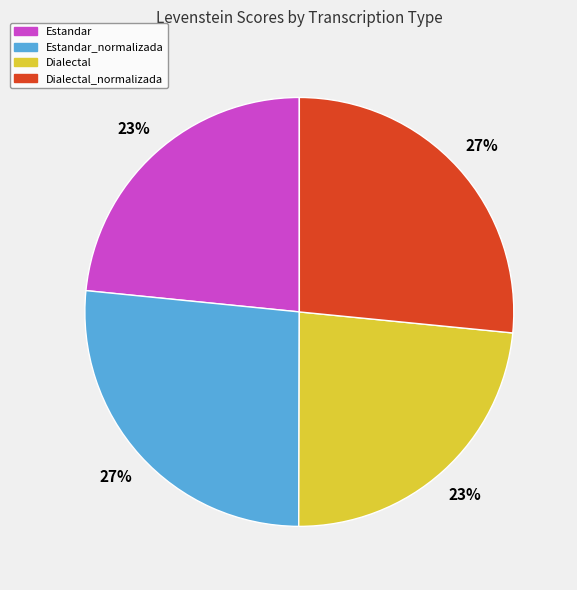

Count the number of slices in the pie.

4